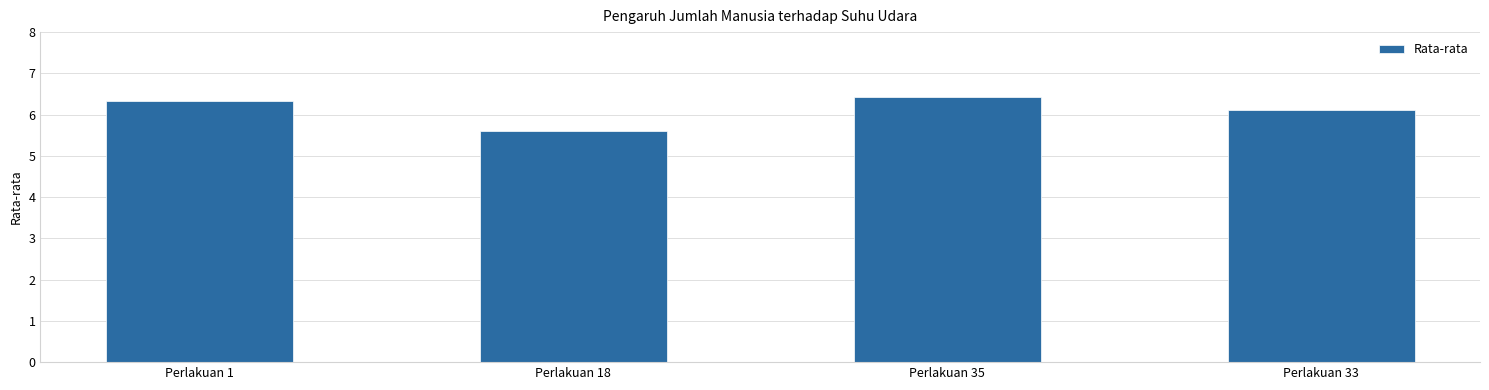

How many values are below 6?

1